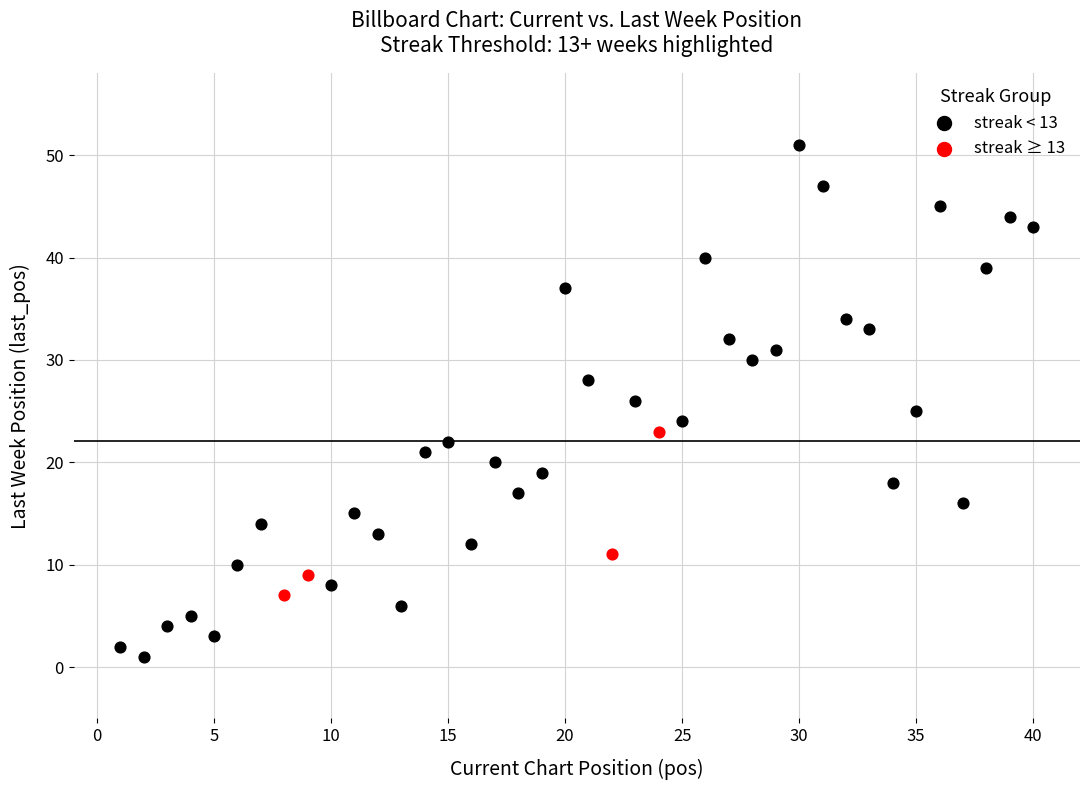

Which series has the widest spread of Y values?

streak < 13